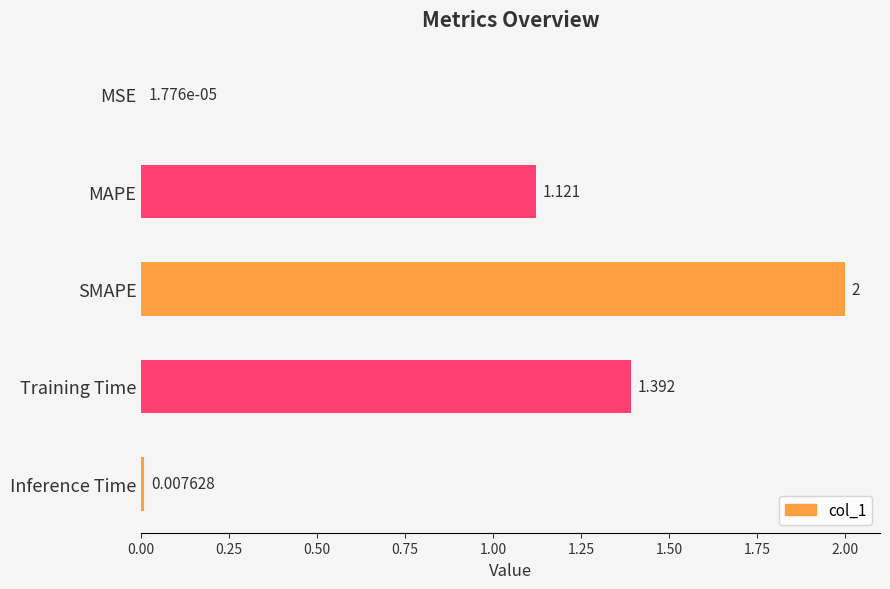

What is the sum of all values?

4.5